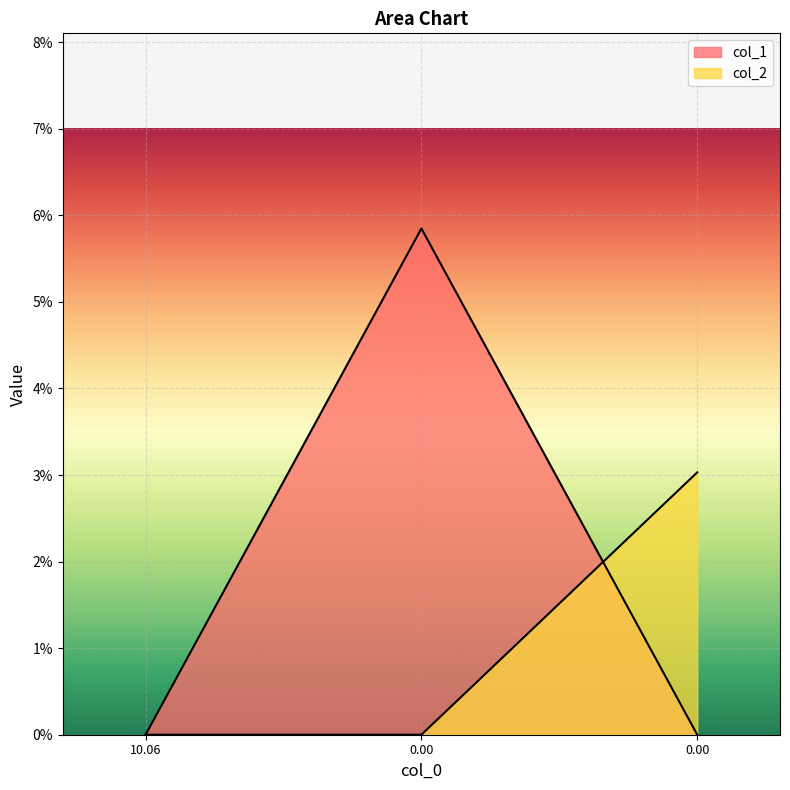

The value of col_1 at 0 is 0.0. True or false?

True